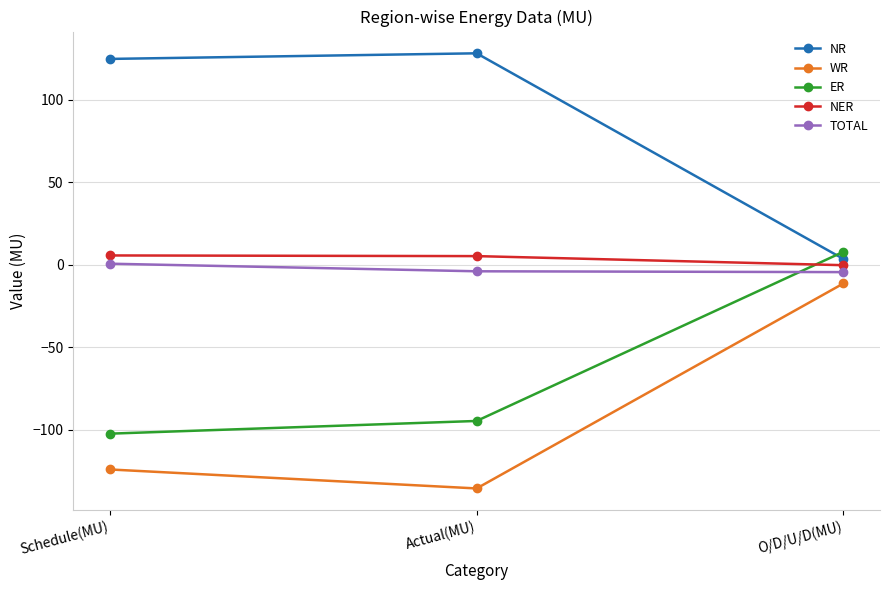

True or false: NR has a value of 124.6 at Schedule(MU).

True